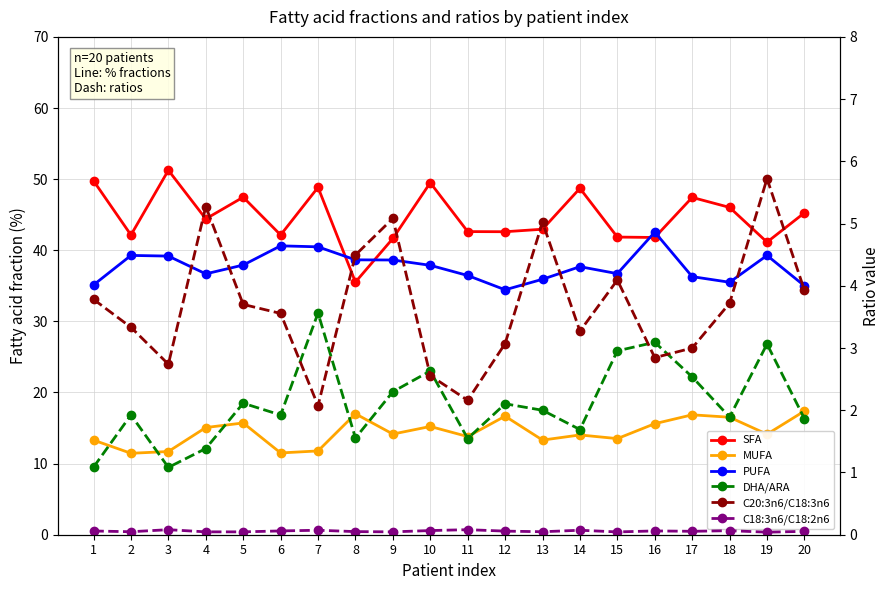

In MUFA, how many points are lower than both neighbors (excluding endpoints)?

7